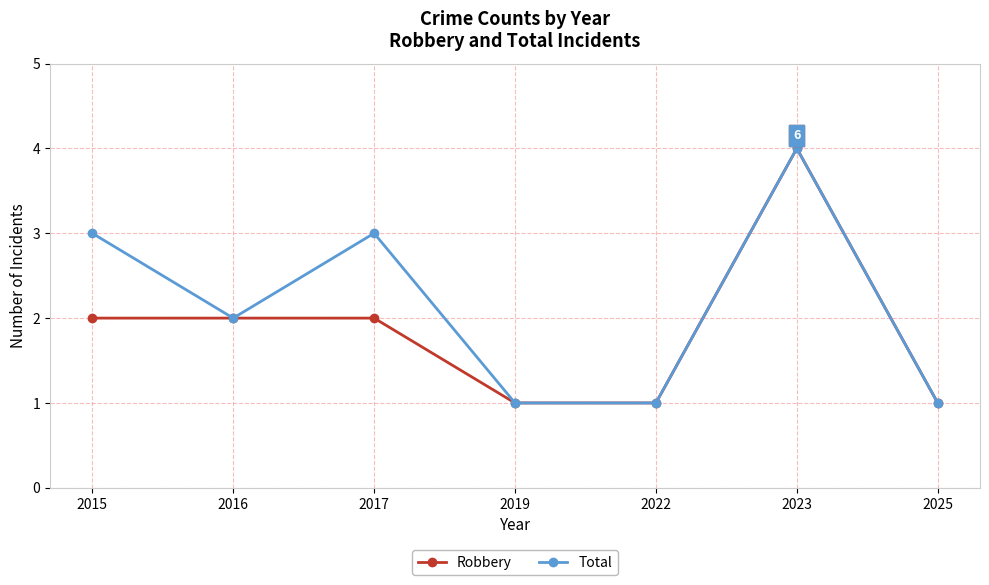

How many series are shown in this chart?

2